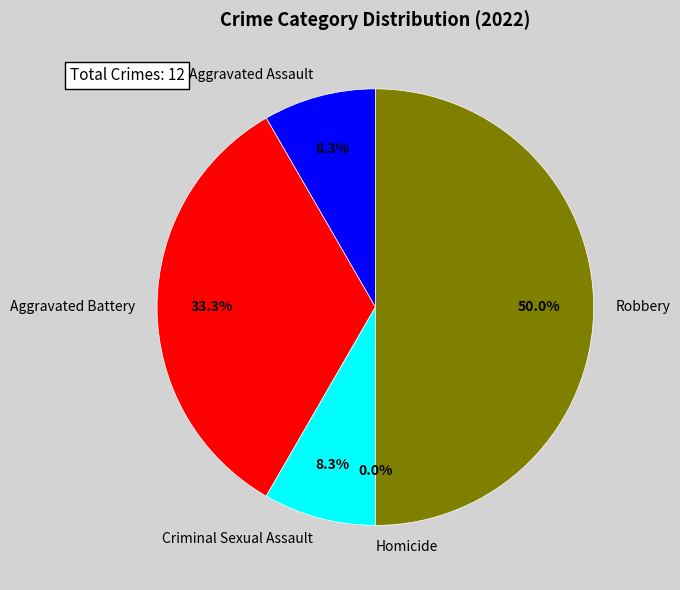

Which slice is the smallest?

Homicide